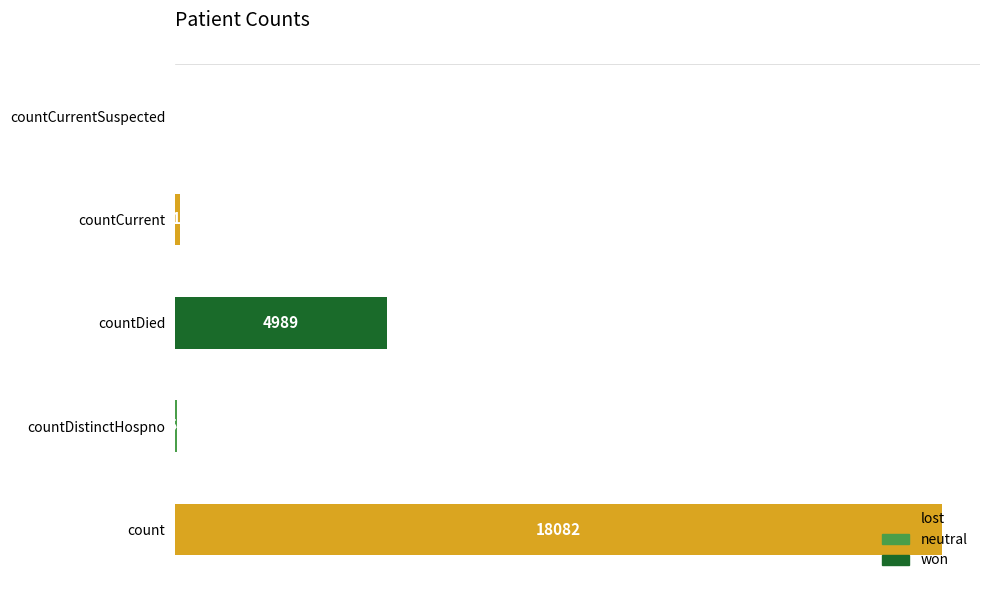

At which label is the value closest to 9041?

countDied